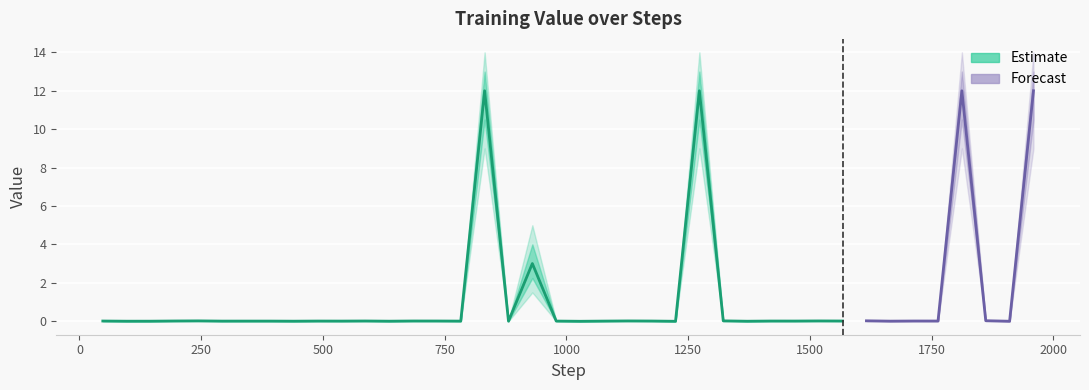

At how many categories does at least one series exceed 9?

4